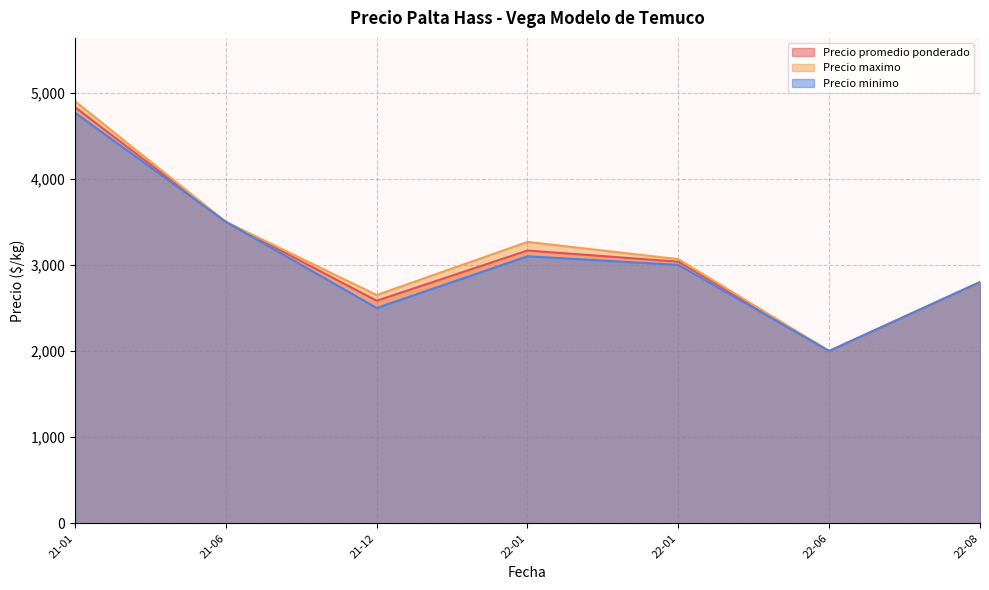

In Precio maximo, how many points are higher than both neighbors (excluding endpoints)?

1